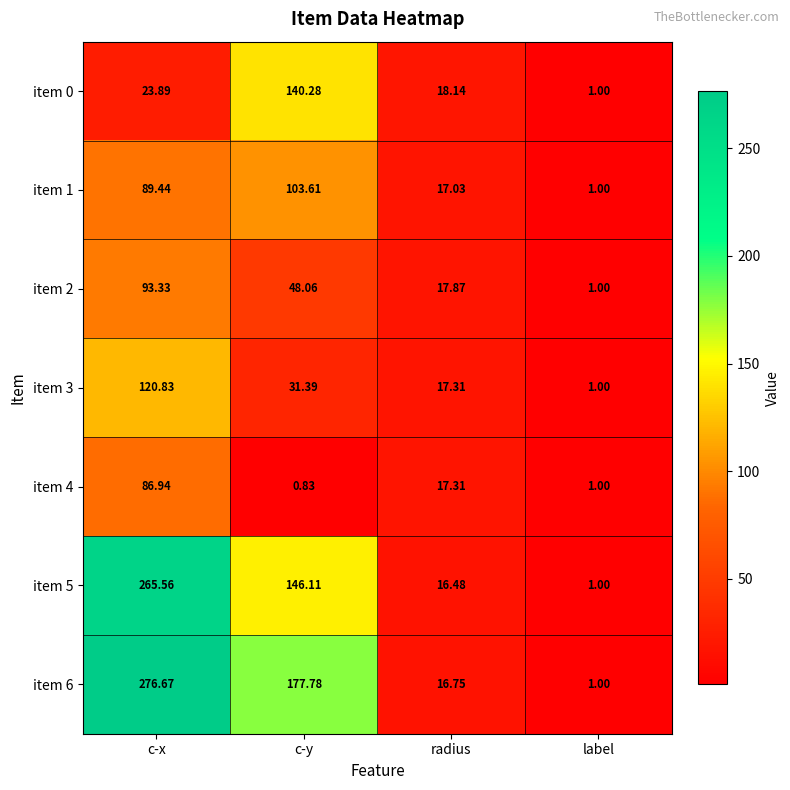

At which category is the sum across all series the highest?

c-x